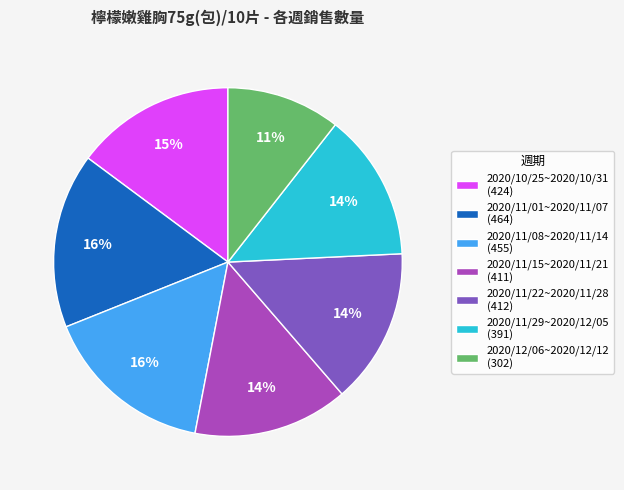

To the nearest percent, what is the combined percentage of 2020/11/08~2020/11/14 (455) and 2020/11/15~2020/11/21 (411)?

30%